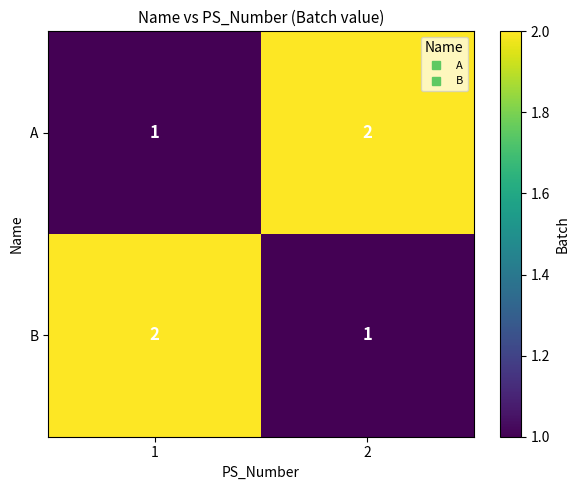

Is it true that B equals 1 at 2?

True